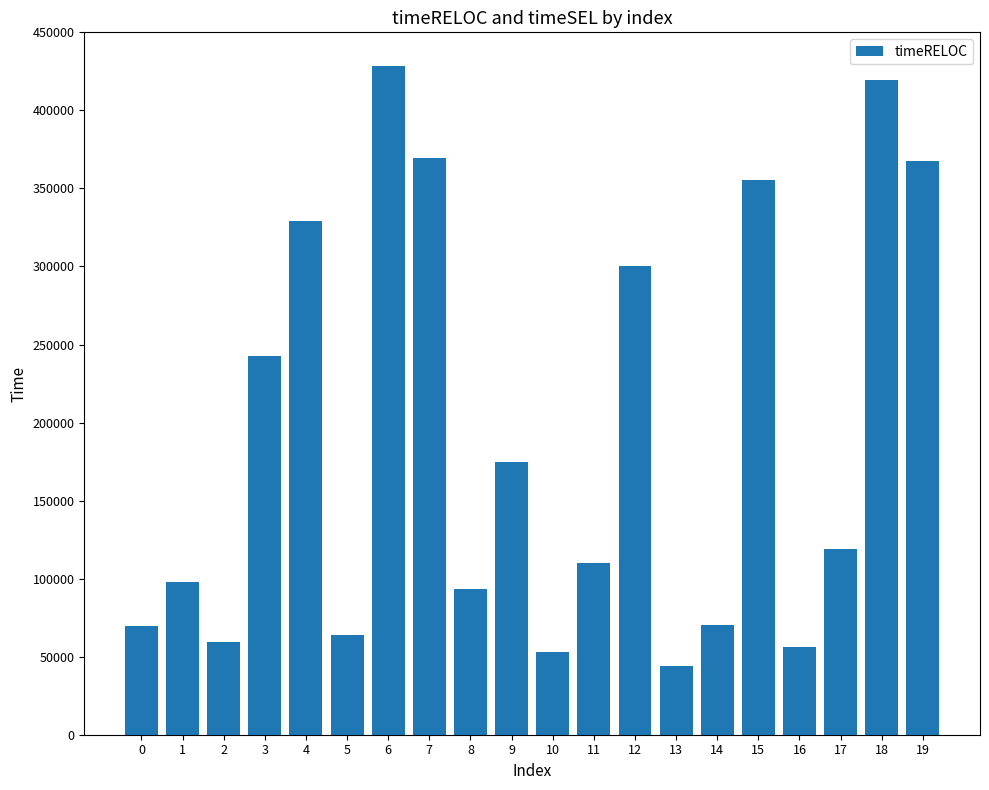

What is the minimum value shown in the chart?

43826